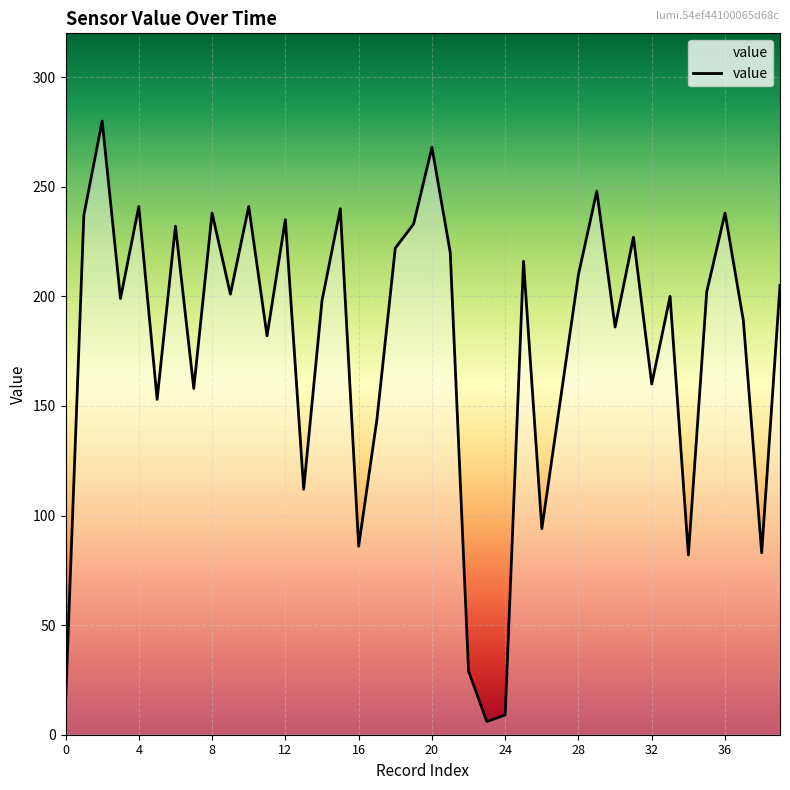

What is the maximum value shown in the chart?

280